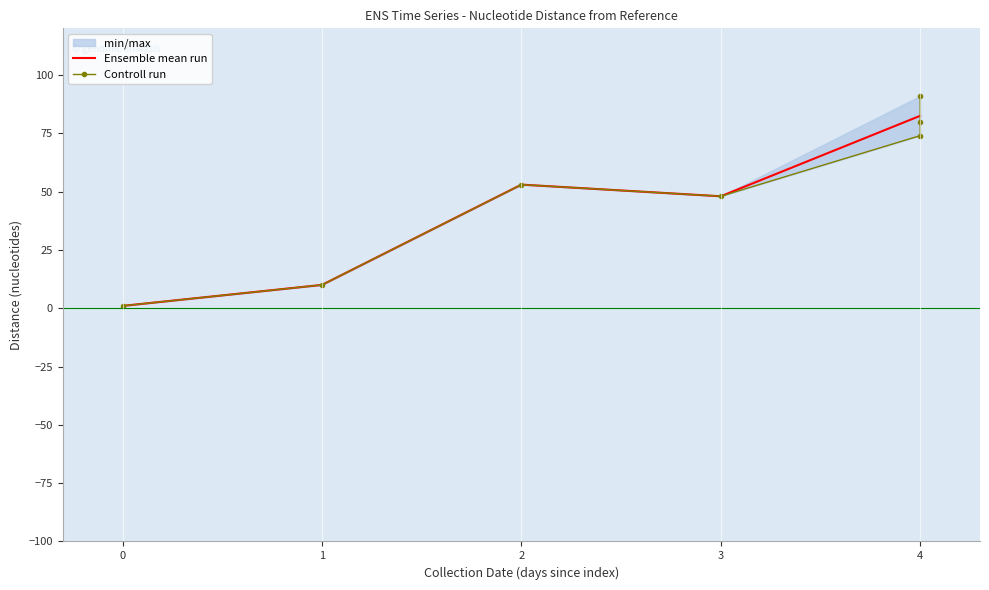

Reading left to right, extract all data points from this chart.

1	10	53	48	74	80	91